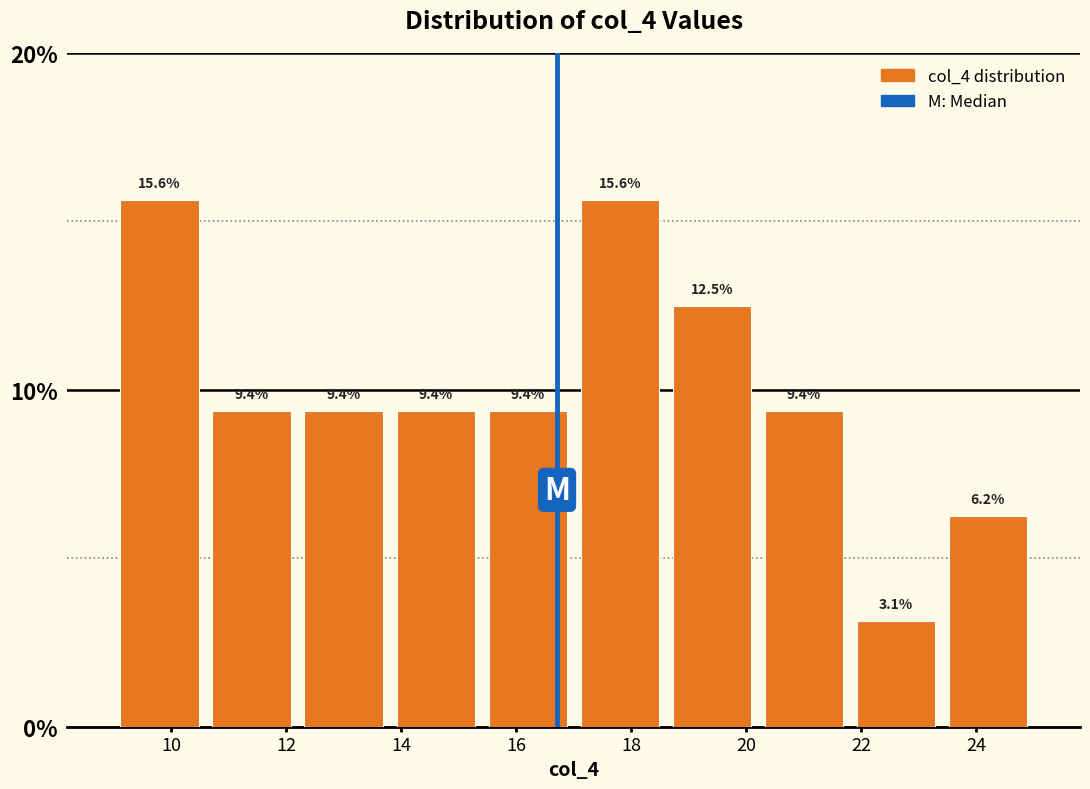

Reading left to right, list every bar in this chart as the range it spans on the x-axis followed by its height.

9.0 to 10.6: 15.6
10.6 to 12.2: 9.4
12.2 to 13.8: 9.4
13.8 to 15.4: 9.4
15.4 to 17.0: 9.4
17.0 to 18.6: 15.6
18.6 to 20.2: 12.5
20.2 to 21.8: 9.4
21.8 to 23.4: 3.1
23.4 to 25.0: 6.2